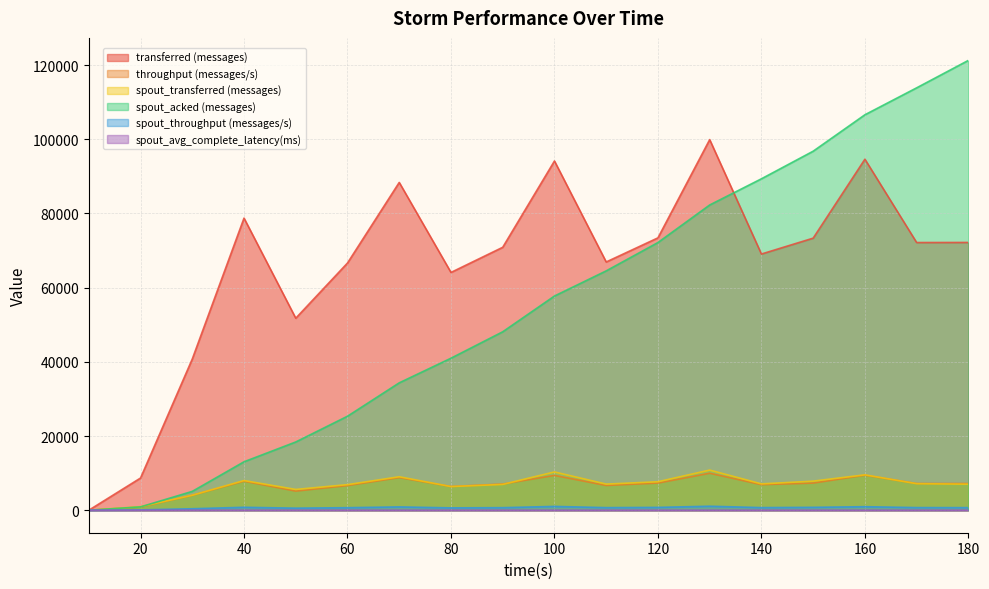

What is the difference between the second highest and minimum values in the transferred (messages) series?

94620.0